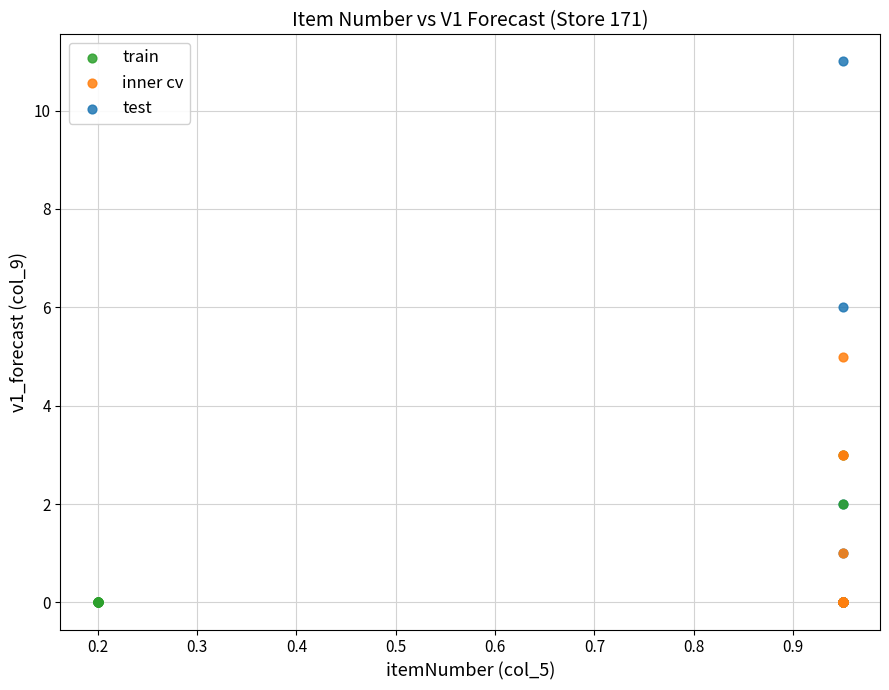

Which series contains the highest Y value?

test